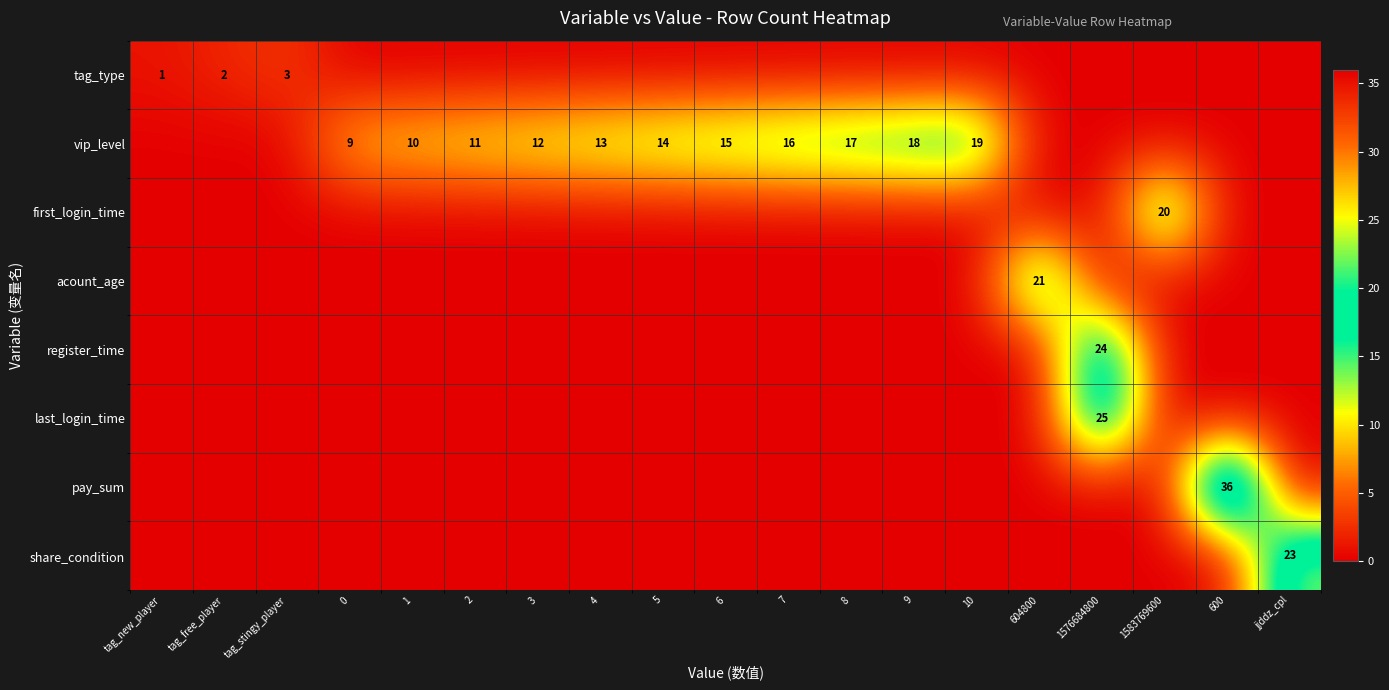

Read the share_condition value at jjddz_cpl, to the nearest 10.

20